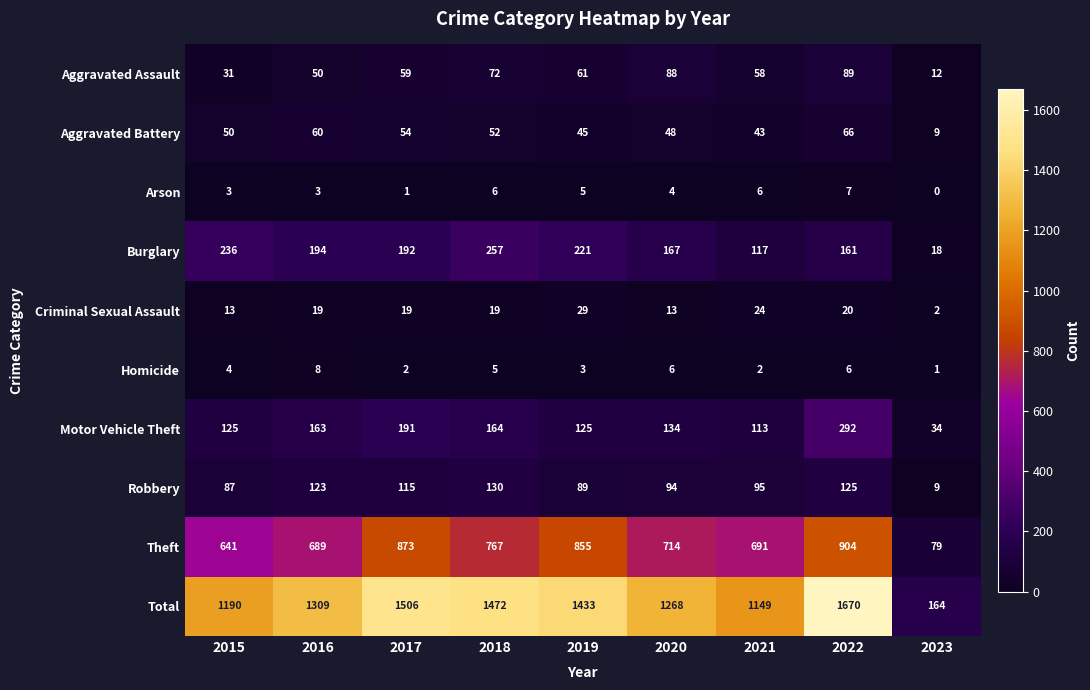

What is the maximum value shown in the chart?

1670